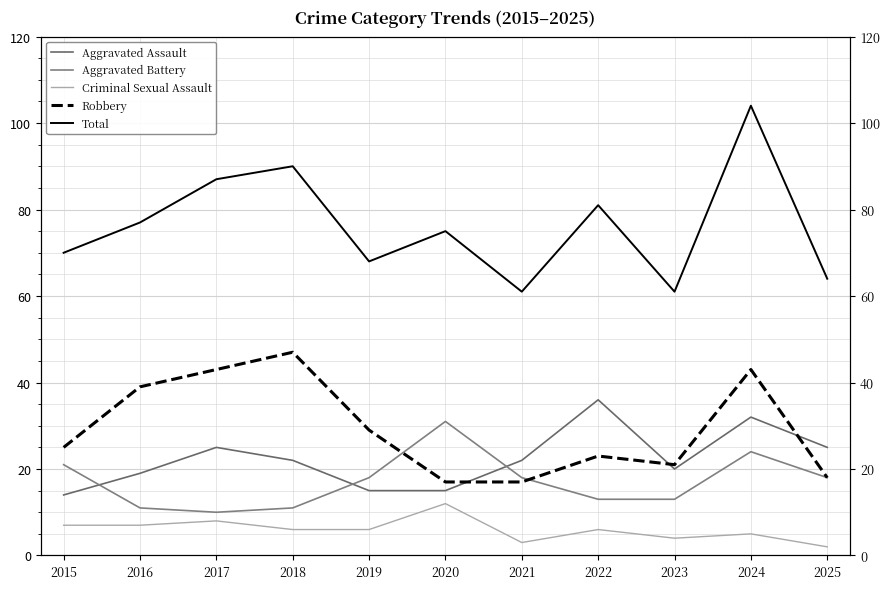

What is the difference between the maximum and minimum values in the Aggravated Battery series?

21